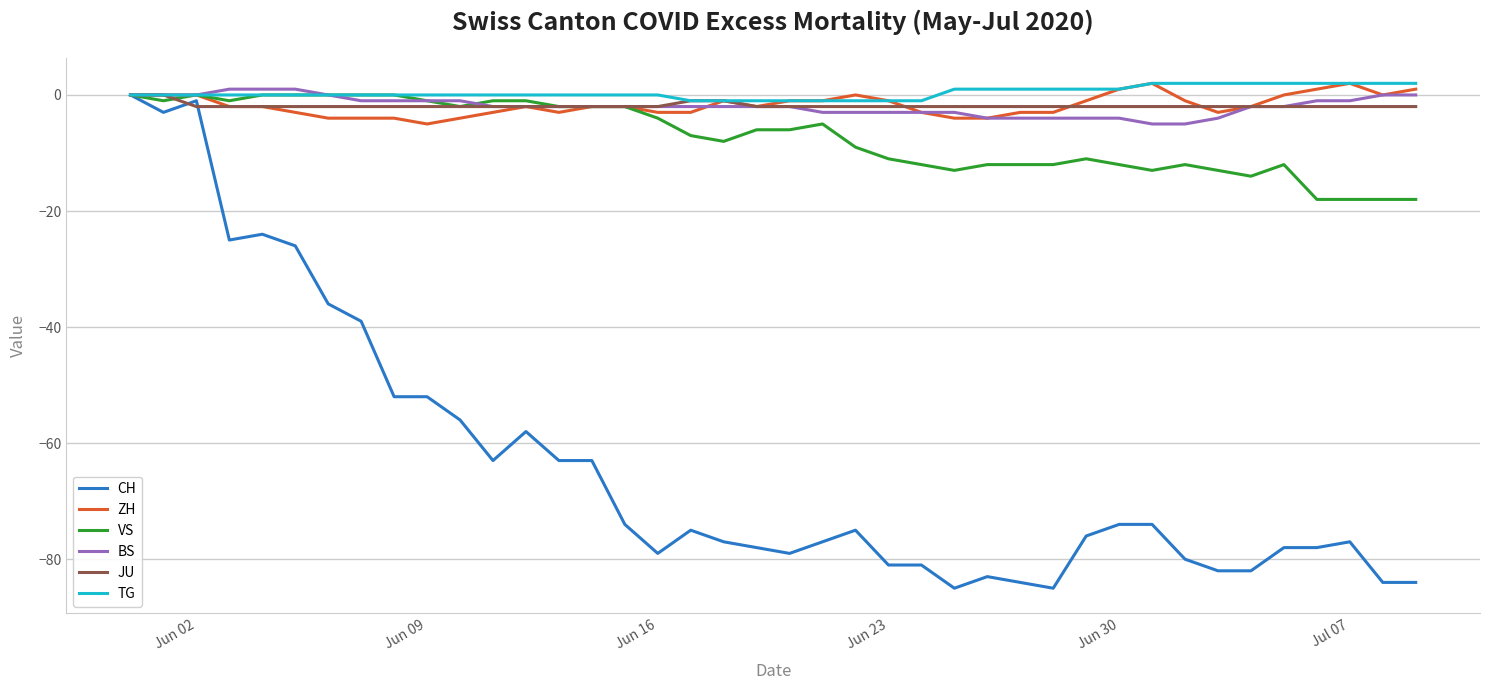

Which series has the largest range (max minus min)?

CH